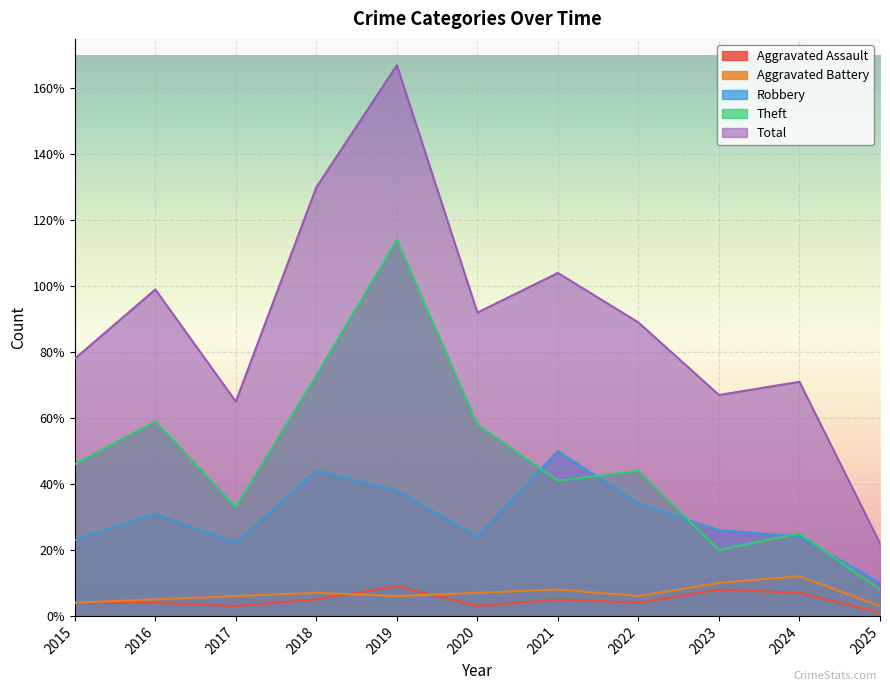

What is the minimum value for Theft?

8